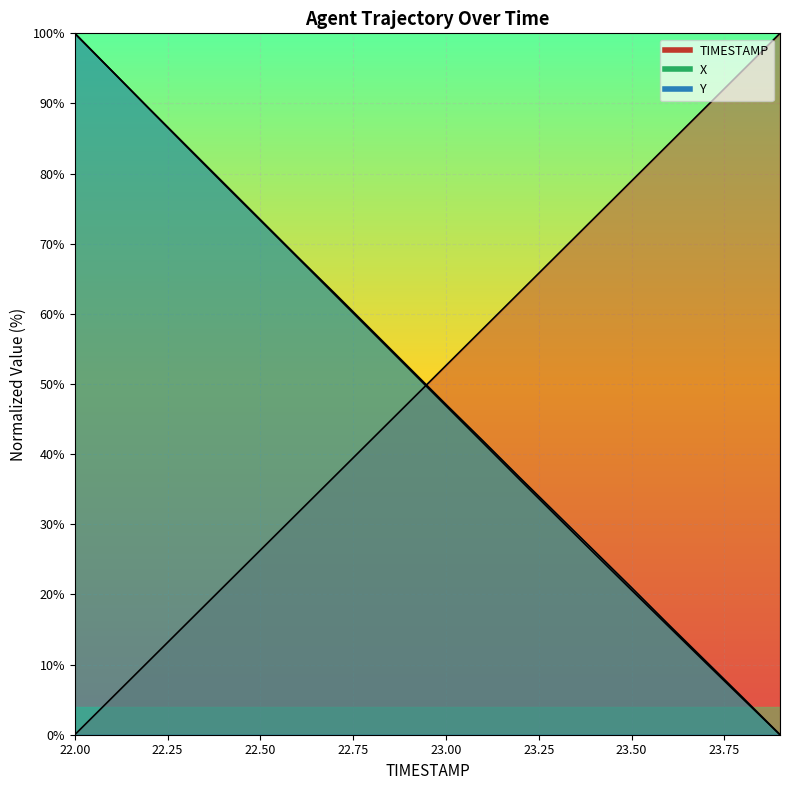

Read the TIMESTAMP value at 23.3.

68.4